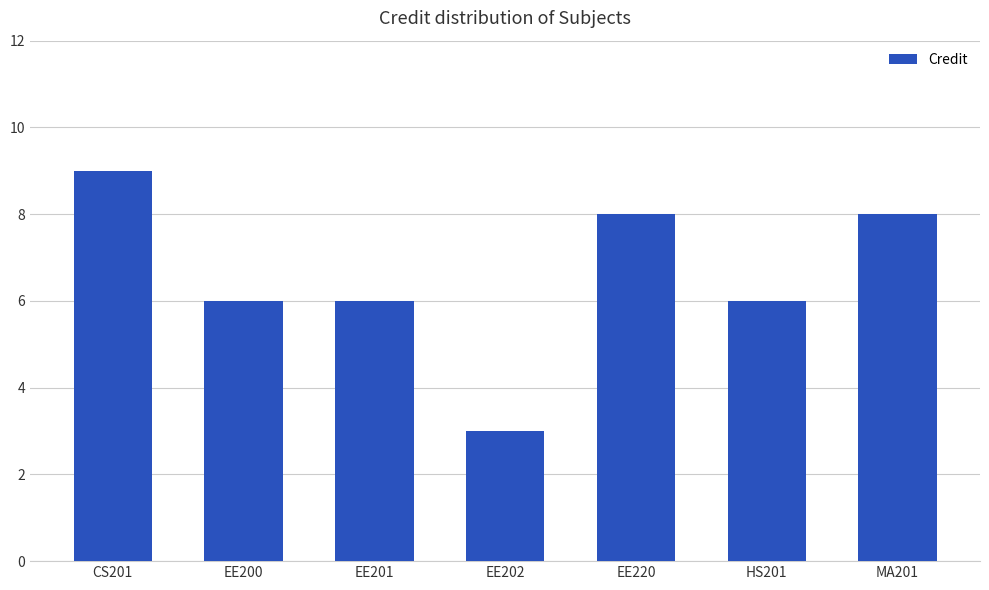

What is the label of the 5th bar from the right?

EE201